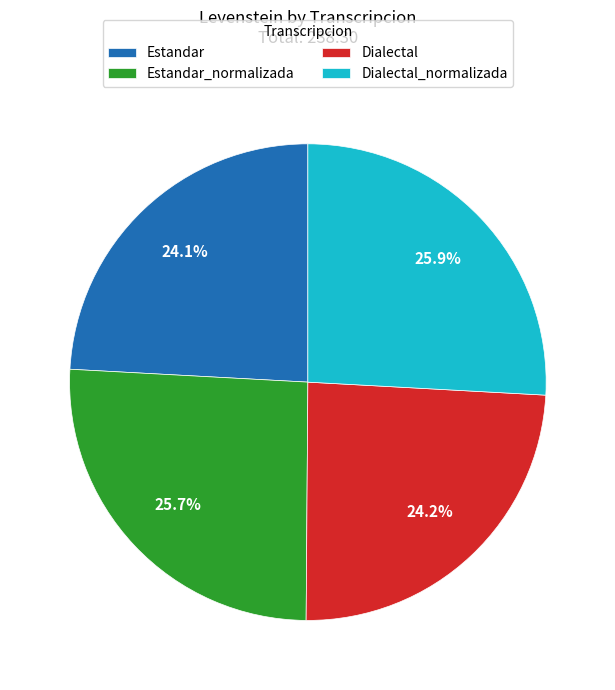

Which has a higher value, Estandar_normalizada or Estandar?

Estandar_normalizada